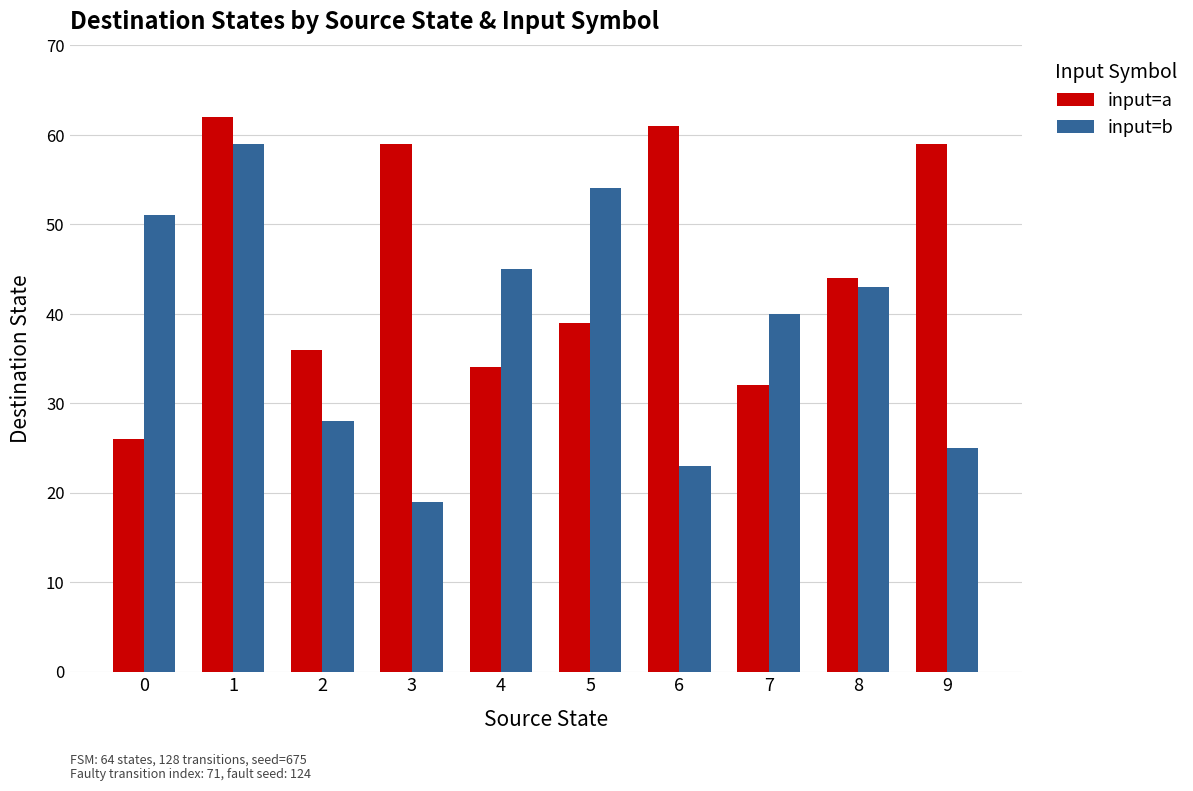

Is the value of input=a at 5 greater than the value of input=b at 3?

Yes